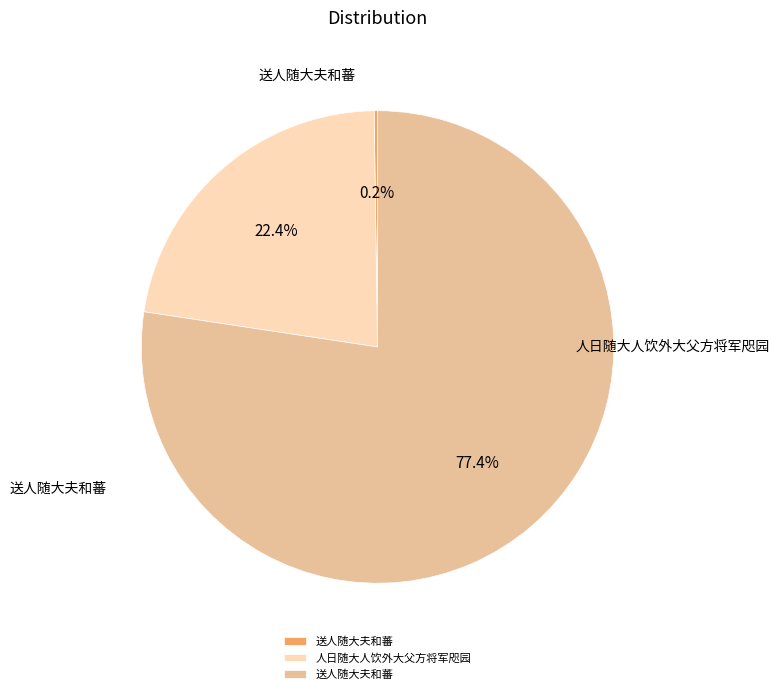

Is there any slice that represents more than half of the pie?

Yes